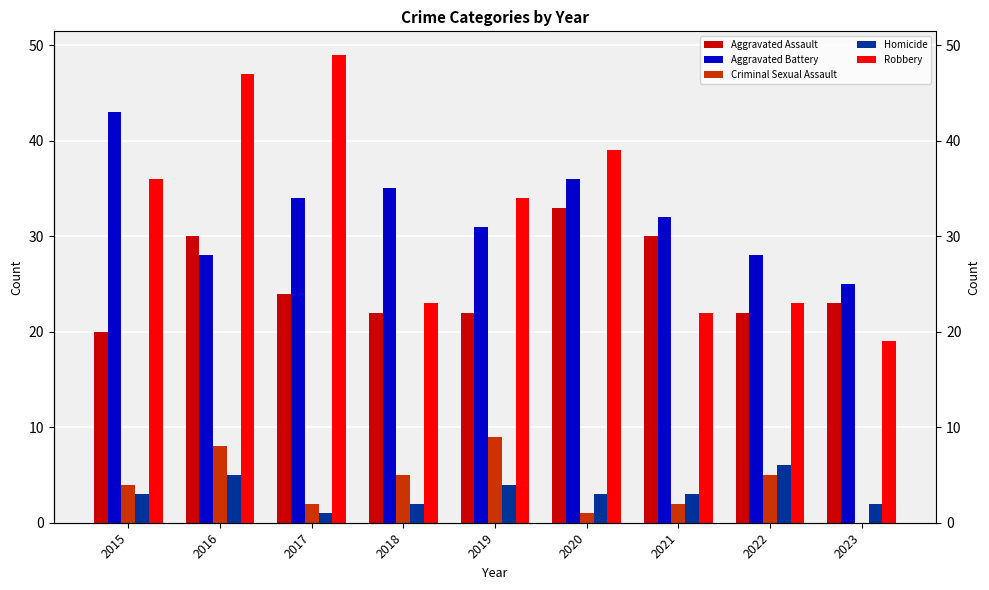

Is the value of Homicide at 2018 greater than the value of Robbery at 2018?

No